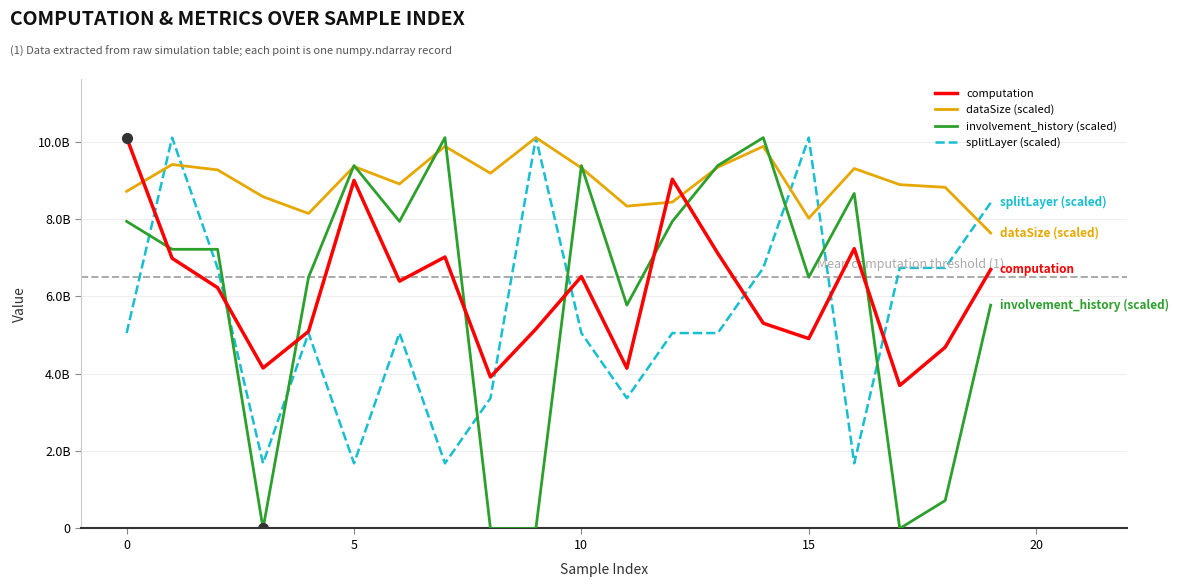

What are all the series names shown in the legend?

computation, dataSize (scaled), involvement_history (scaled), splitLayer (scaled)